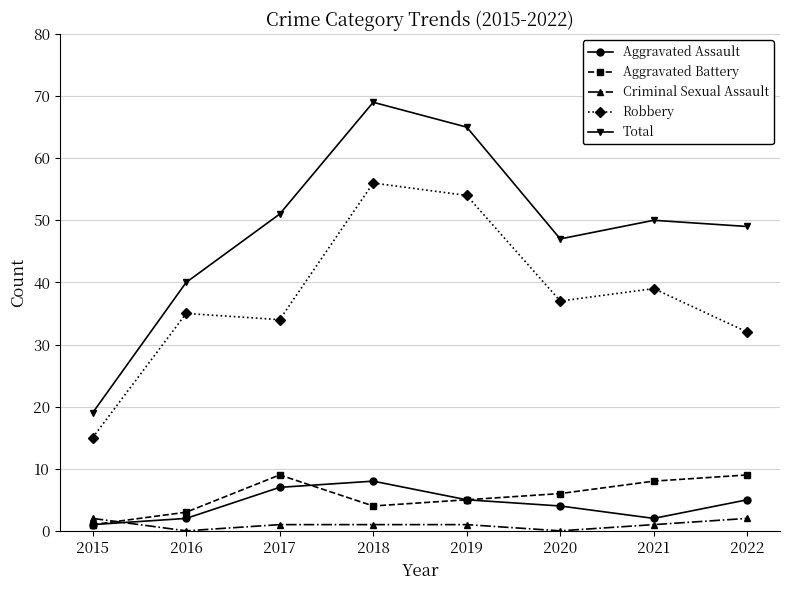

What is the sum of the Criminal Sexual Assault values at 2017 and 2020?

1